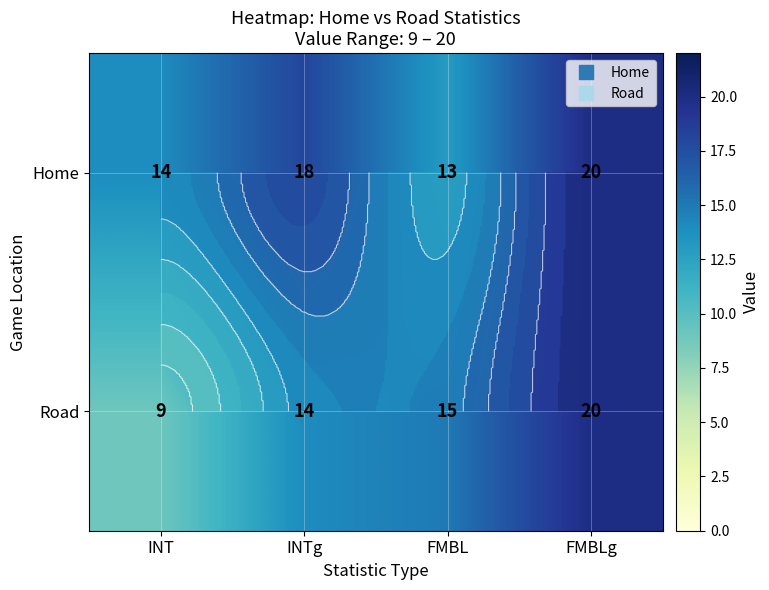

Is it true that Home equals 18 at INTg?

True